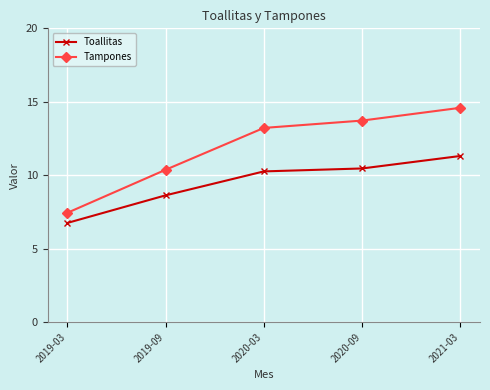

True or false: Tampones and Toallitas cross at least once.

False